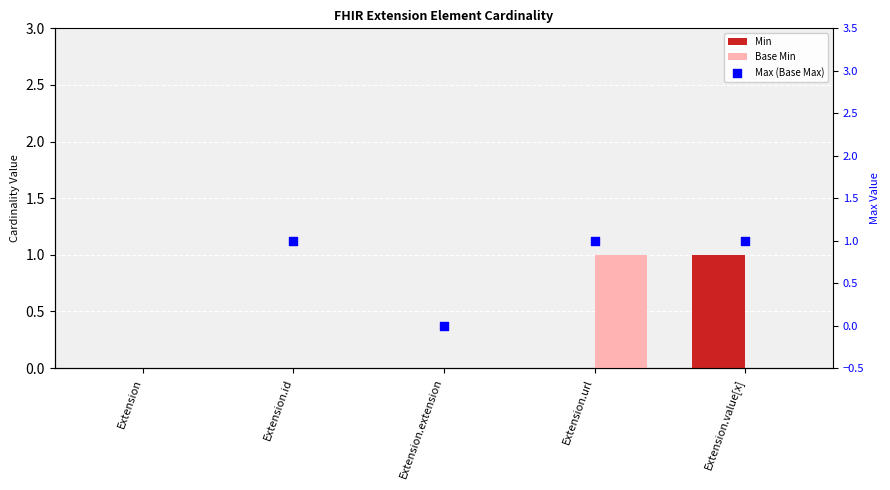

At which category is the sum across all series the highest?

Extension.url